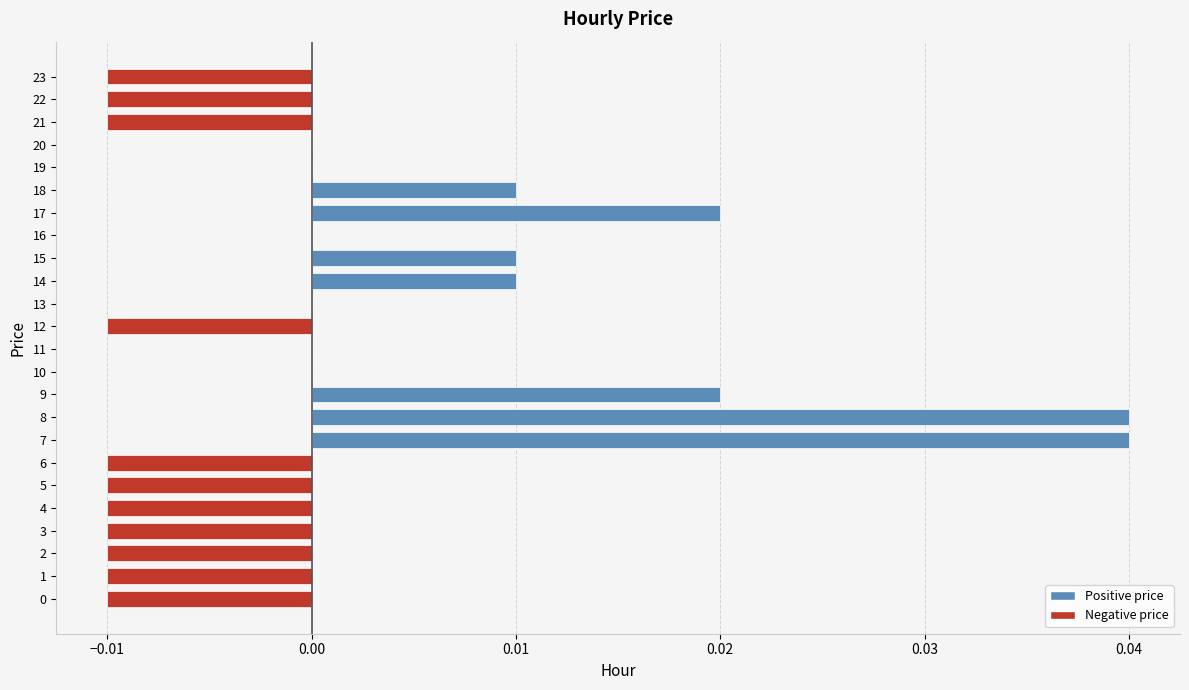

Between 20 and 18, which is larger?

18